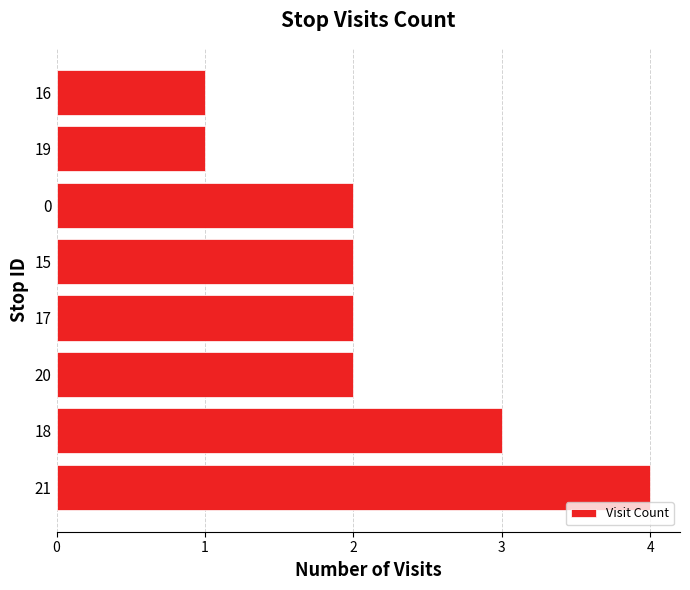

What is the ratio of the value at 18 to the value at 0?

1.5